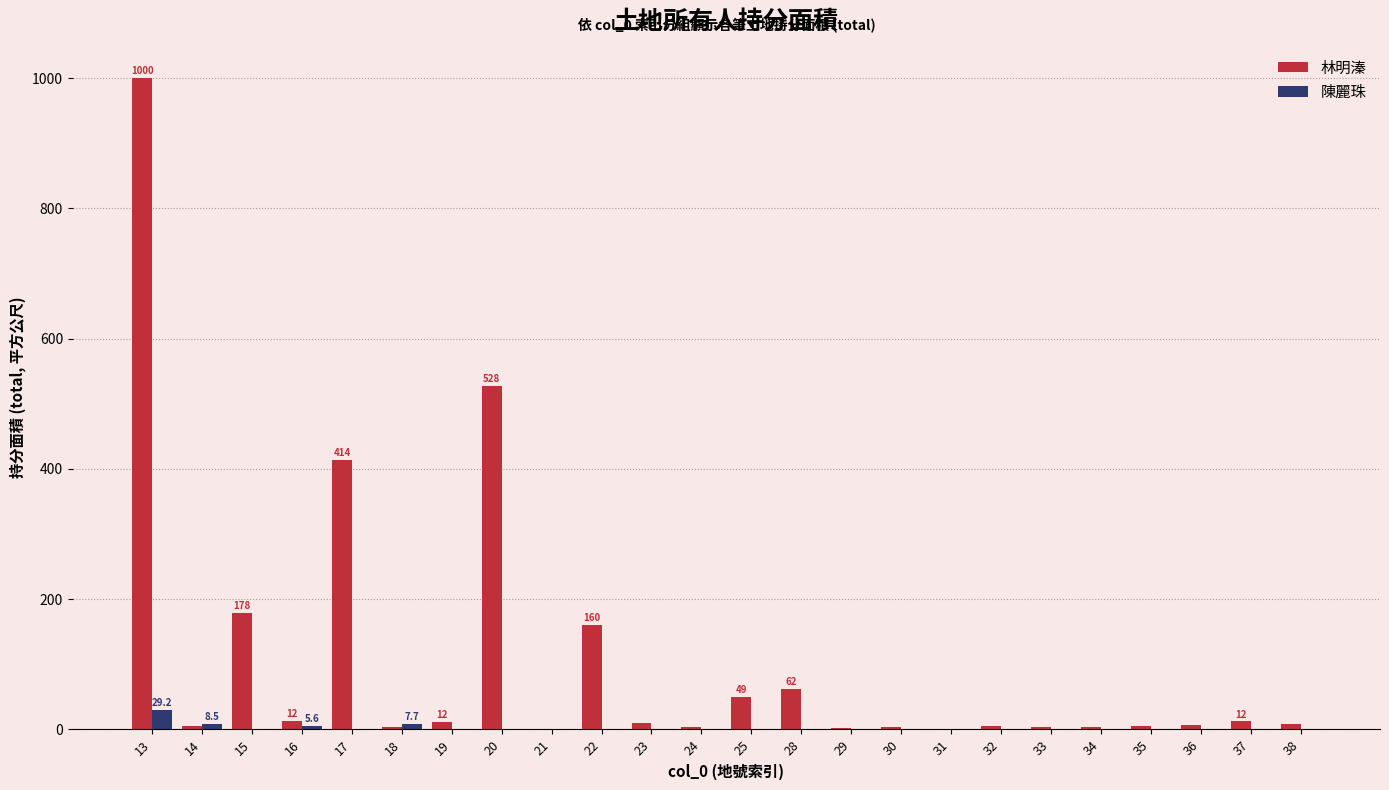

What is the maximum value shown in the chart?

1000.0